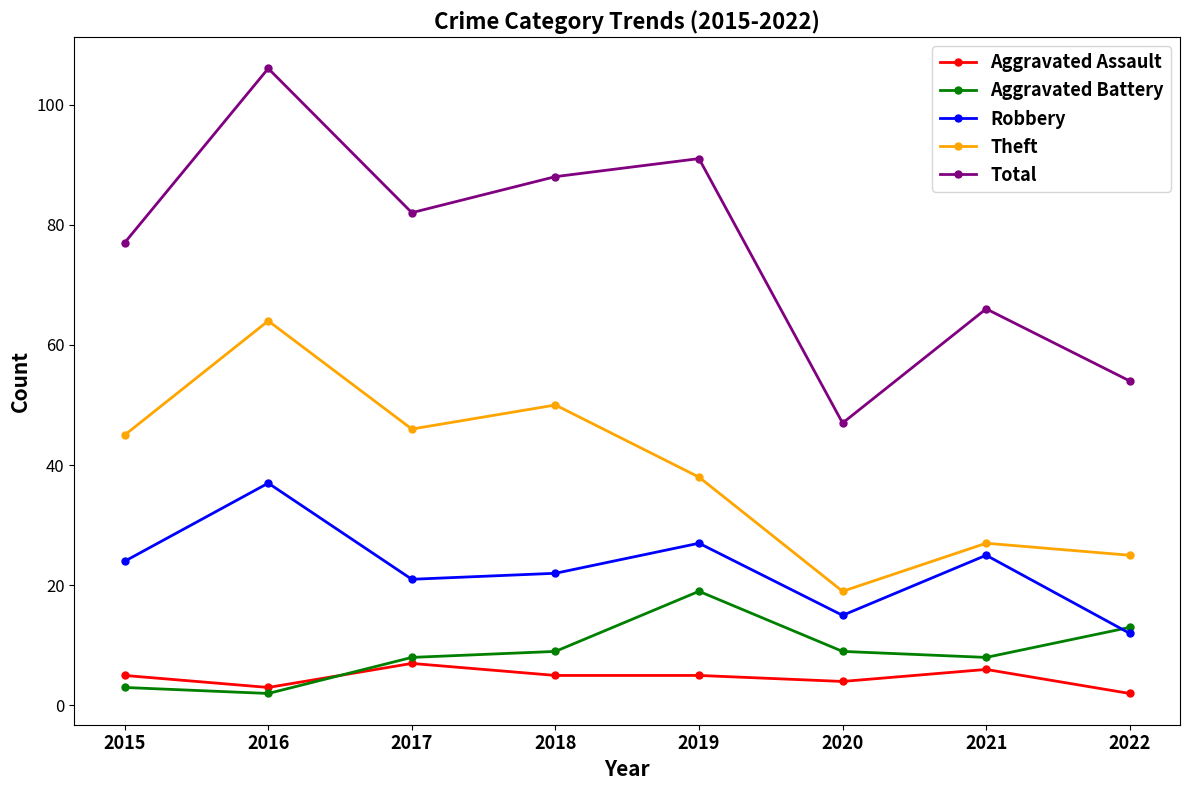

What are all the series names shown in the legend?

Aggravated Assault, Aggravated Battery, Robbery, Theft, Total